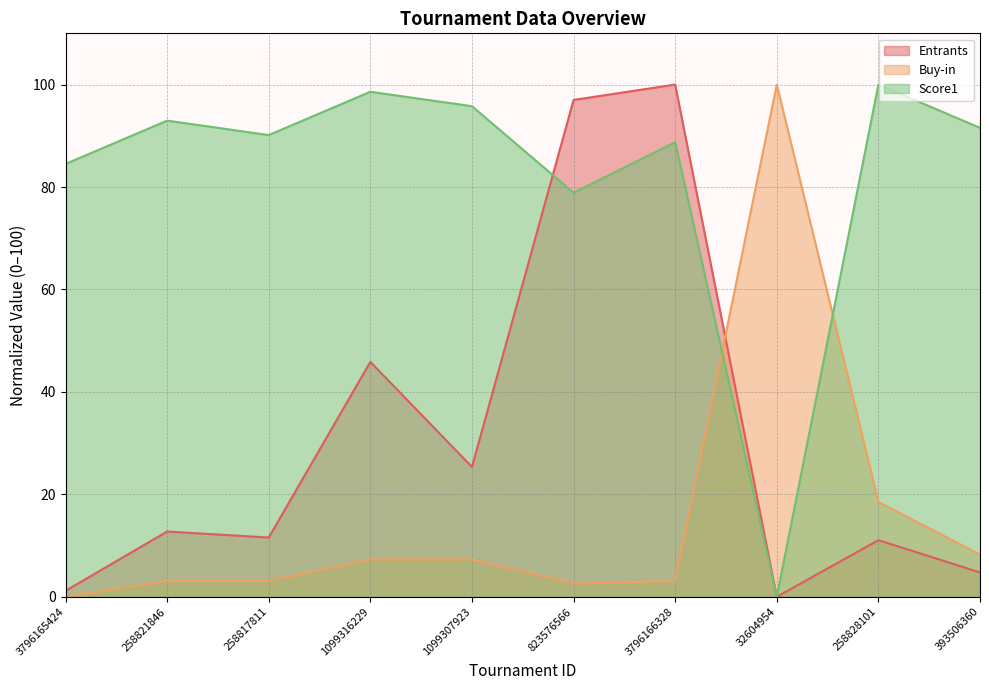

Is the value of Guarantee at 3796165424 greater than the value of Score1 at 1099307923?

No